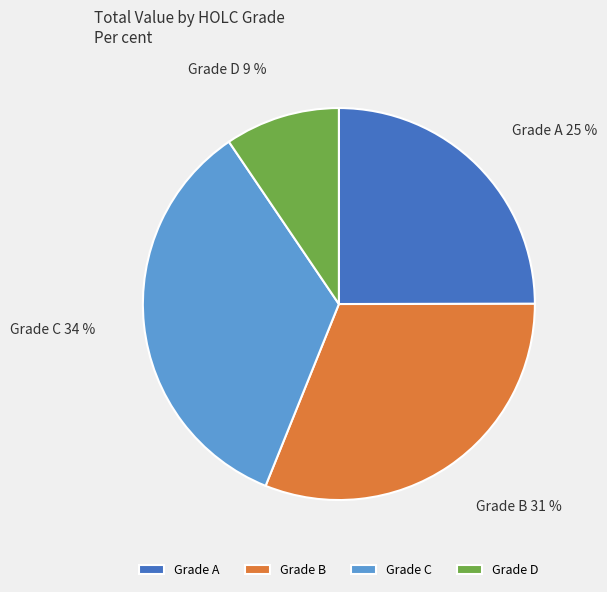

What is the smallest slice in the pie chart?

Grade D